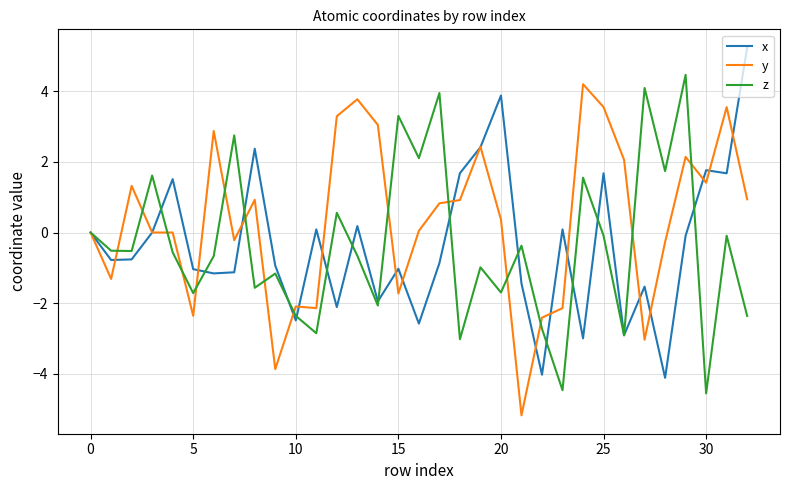

How many lines are shown in the chart?

3